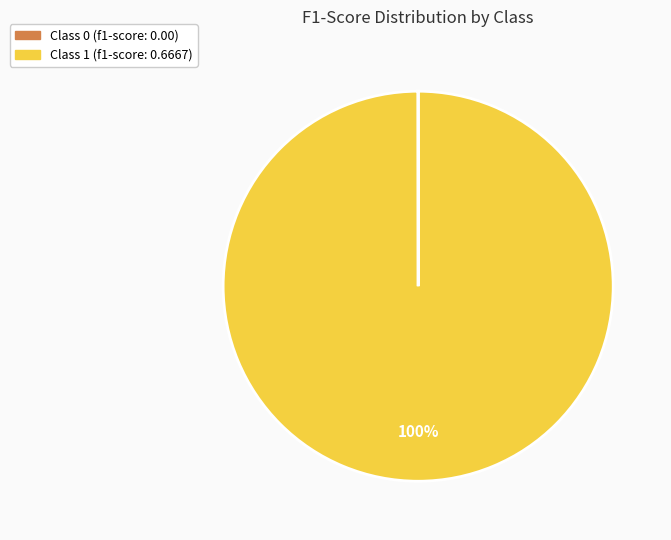

To the nearest percent, what is the average slice percentage?

50%